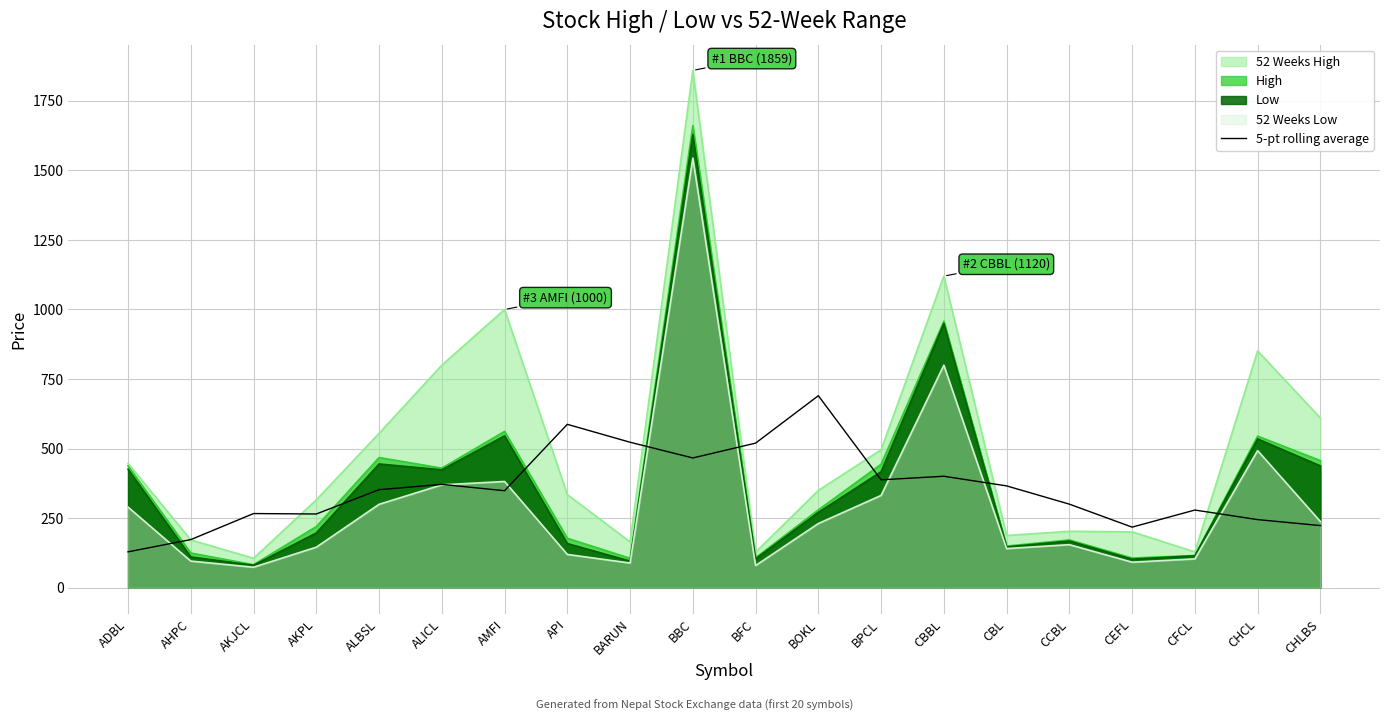

How many points are lower than both their immediate neighbors (excluding endpoints)?

5